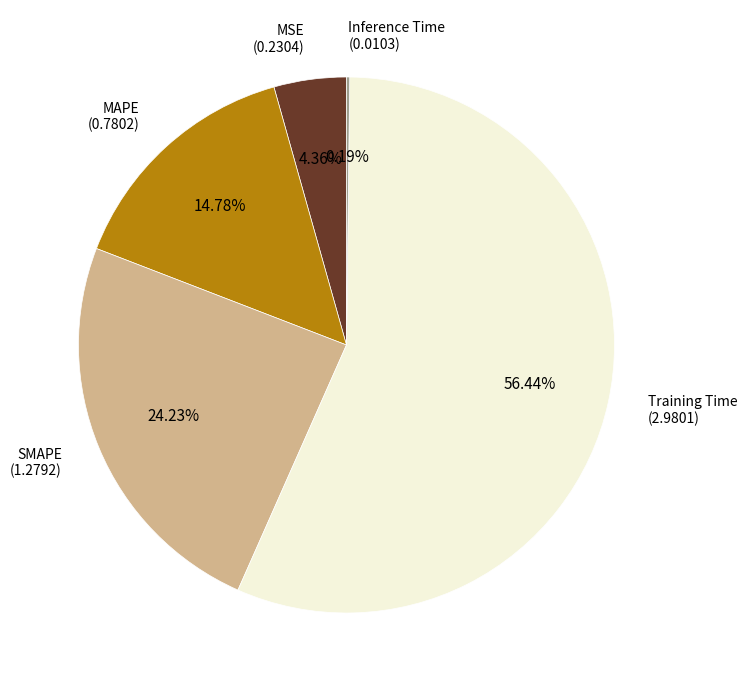

Does any single category account for the majority?

Yes